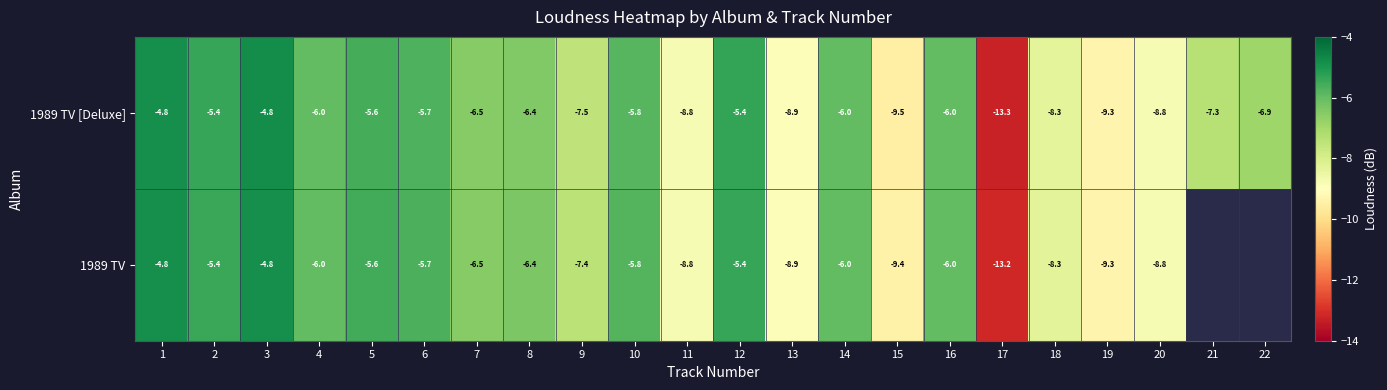

What is the difference between the maximum and minimum values in the 1989 TV [Deluxe] series?

8.5